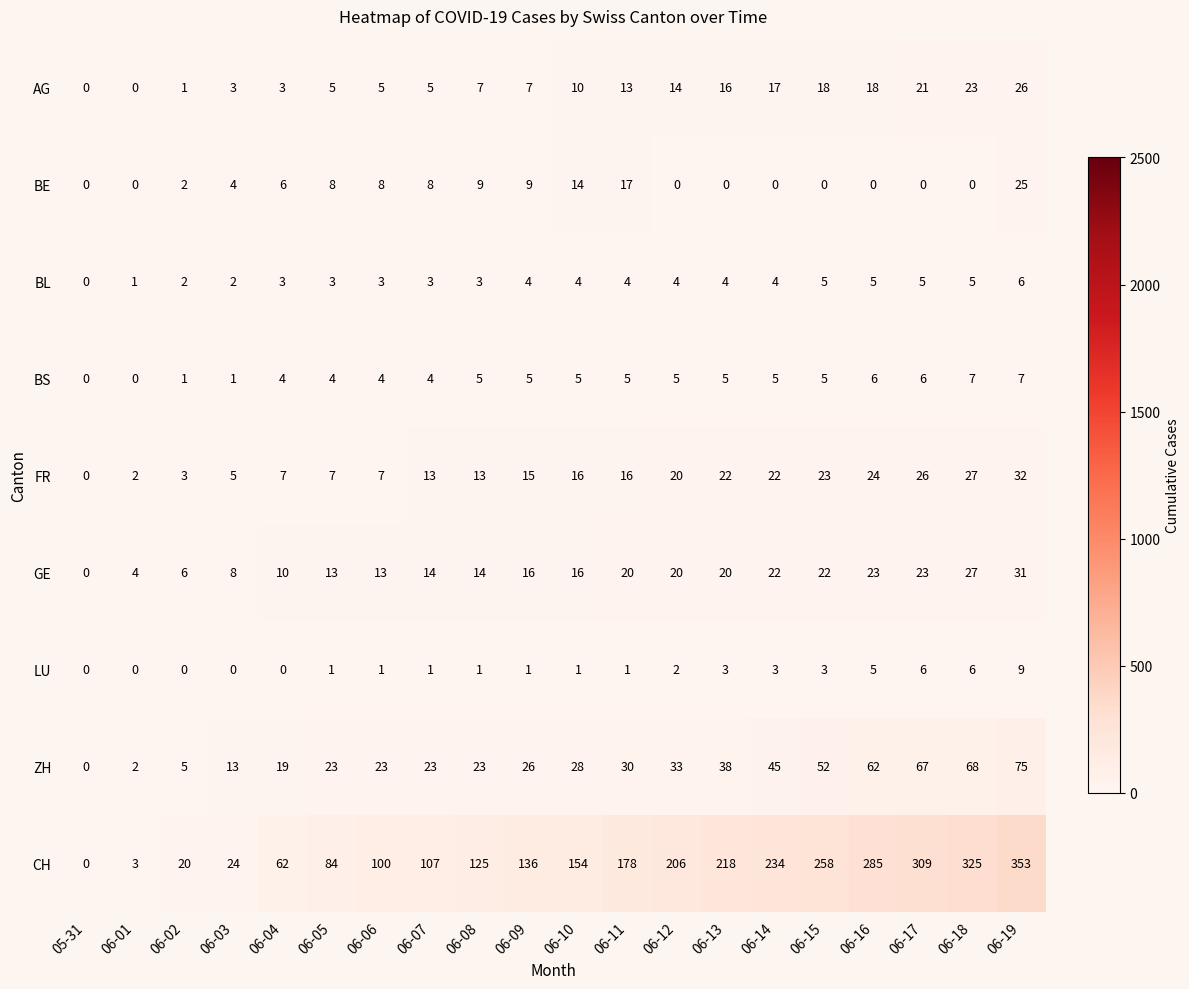

True or false: LU has a value of 3 at 06-13.

True